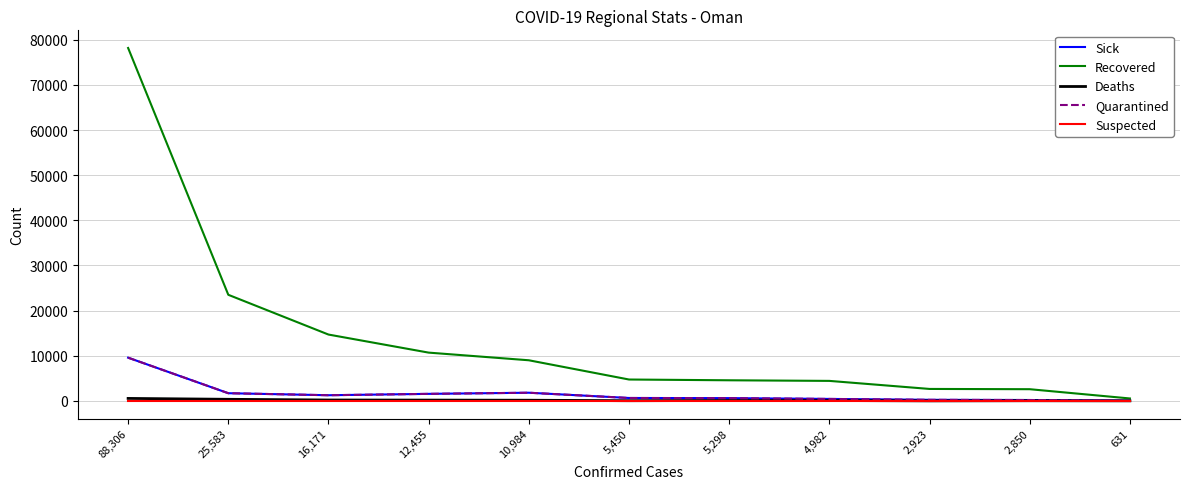

What is the total value across all series at 5,298?

5921